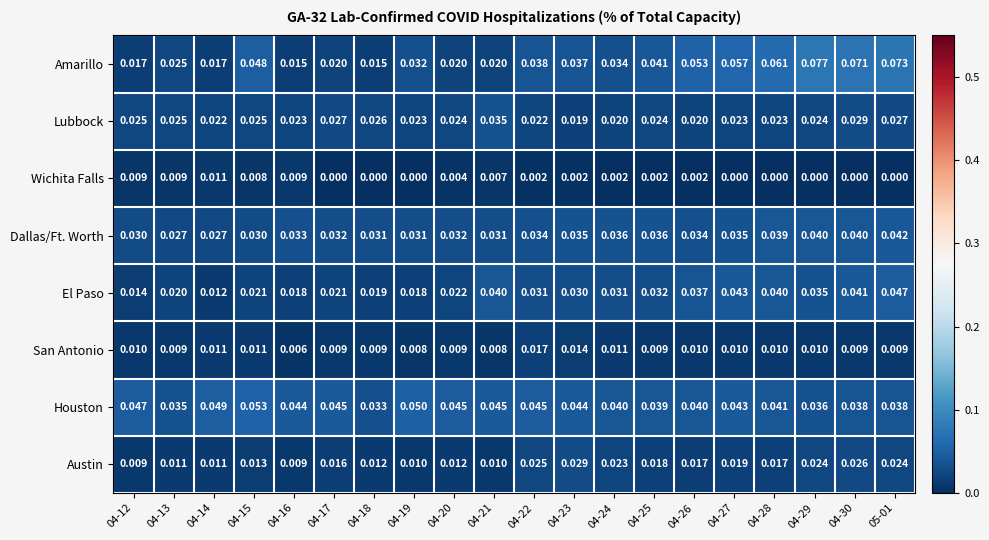

Rank the series by their maximum value, from highest to lowest.

Amarillo, Houston, El Paso, Dallas/Ft. Worth, Lubbock, Austin, San Antonio, Wichita Falls